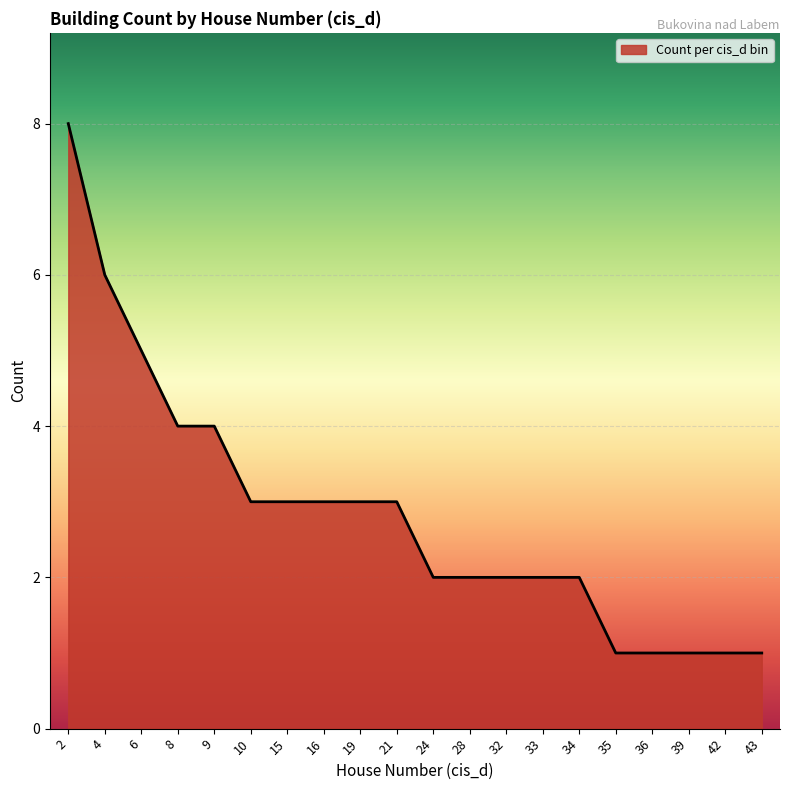

How many series are shown in this chart?

1